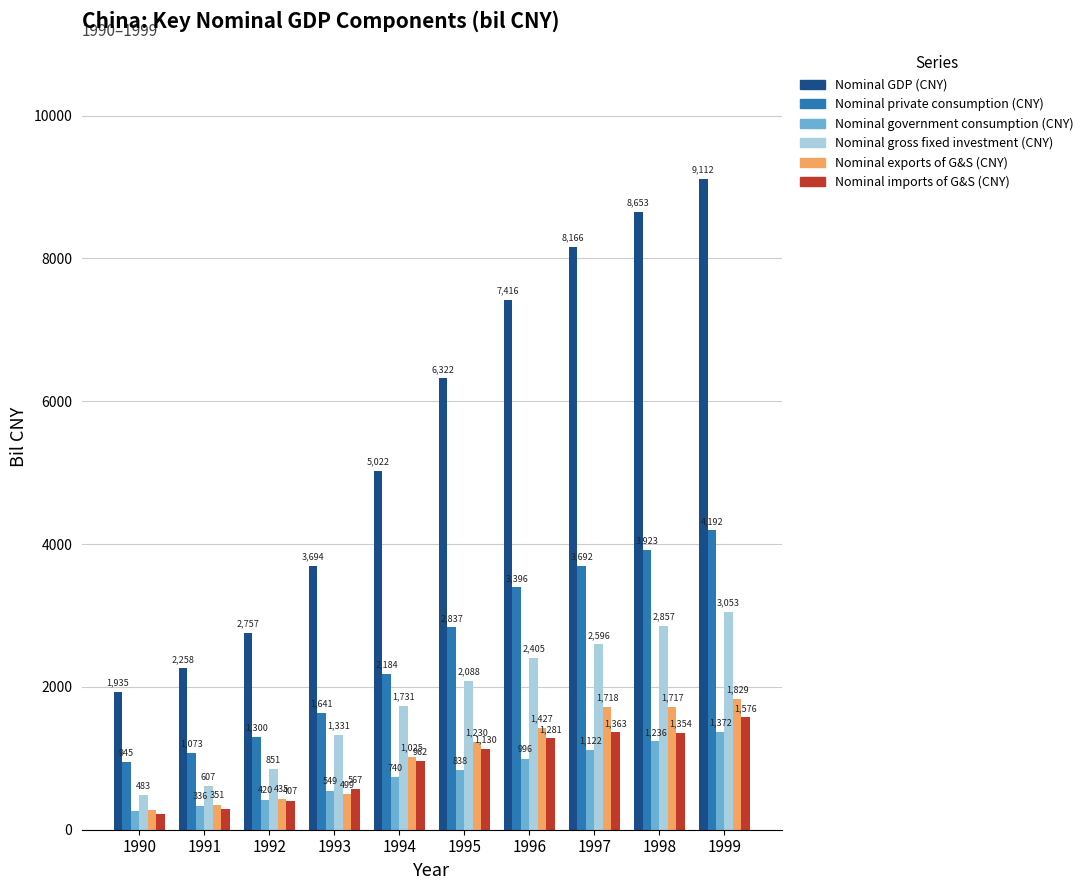

What is the sum of the Nominal imports of G&S (CNY) values at 1997 and 1990?

1586.4